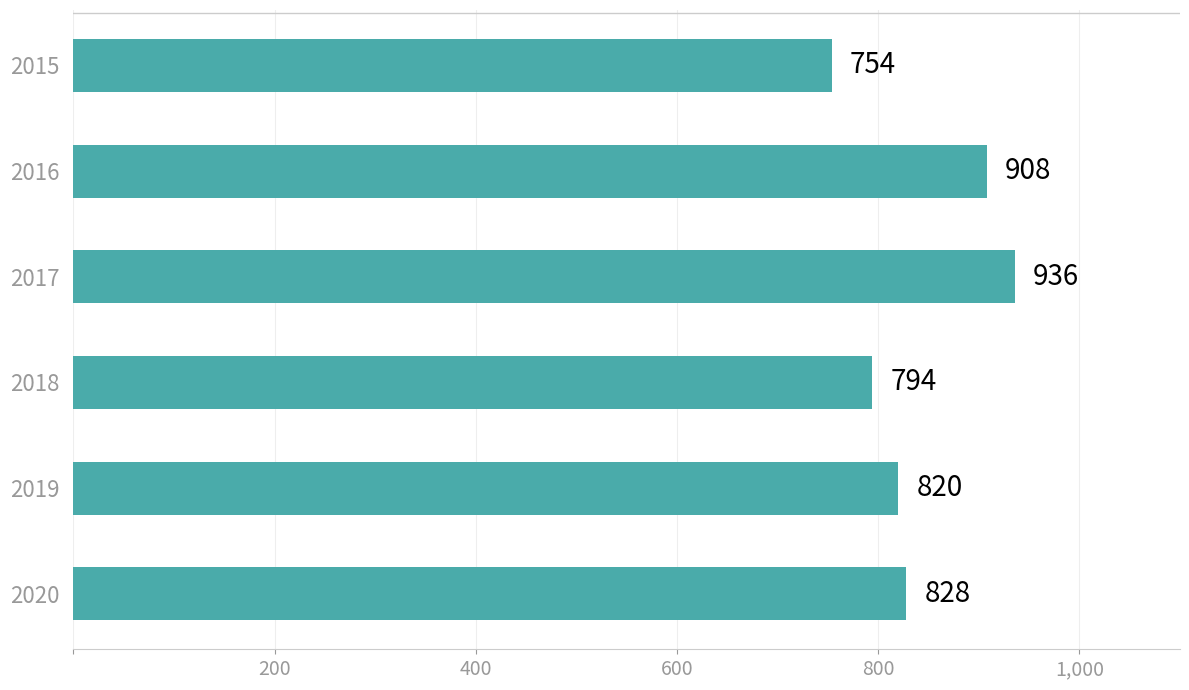

Are the bars horizontal?

Yes